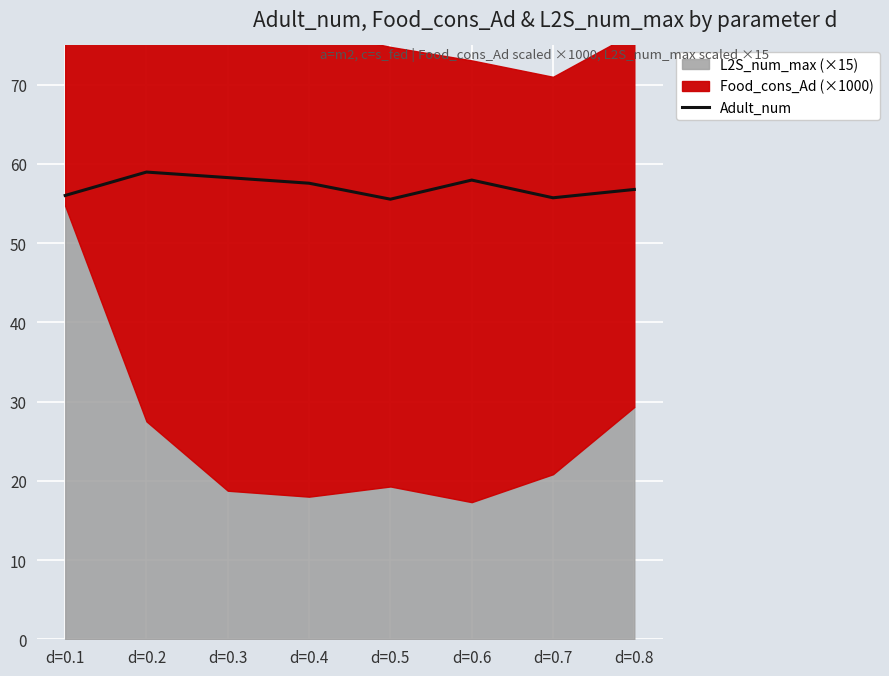

Does the chart display data point markers on the line(s)?

No